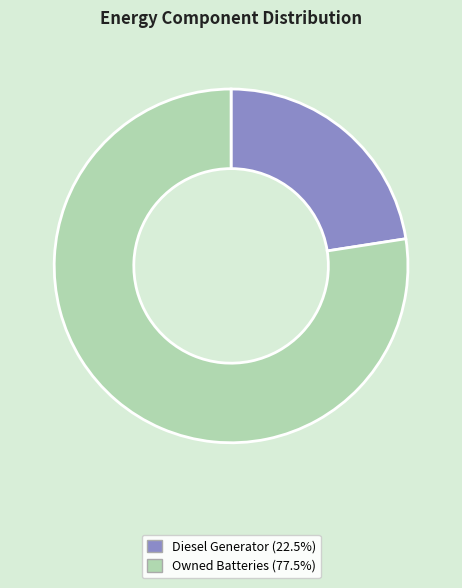

Is there any slice that represents more than half of the pie?

Yes